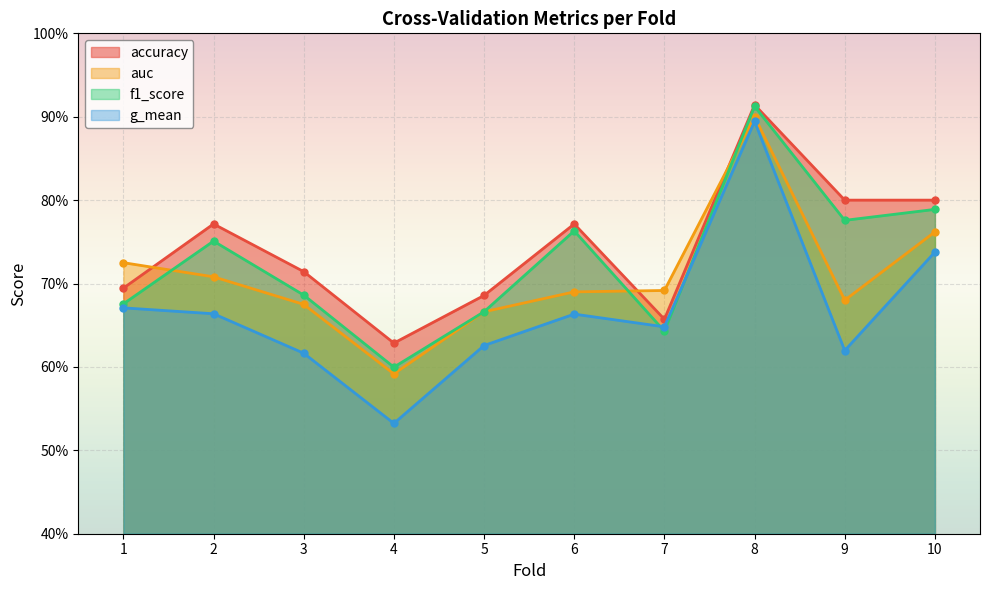

What is the value of the accuracy point at the 3rd from the left?

0.7